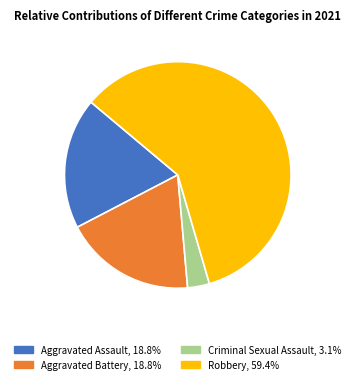

What is the ratio of the value at Aggravated Battery to the value at Robbery?

0.3